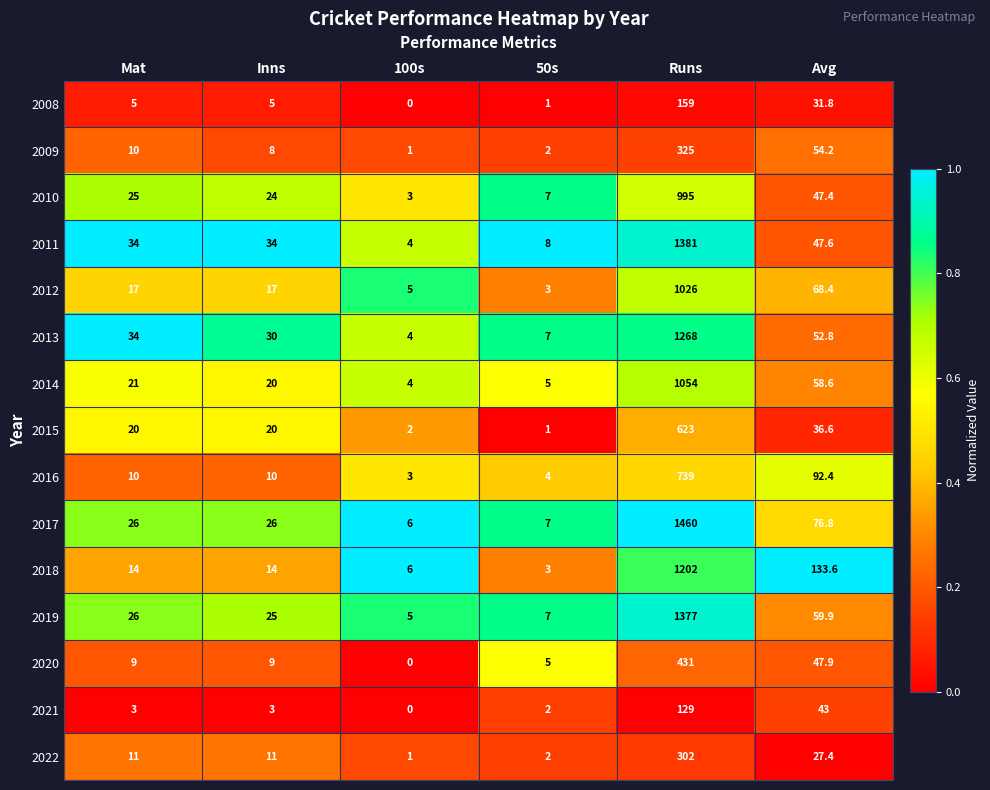

What is the spread (max minus min) of values at 100s?

6.0